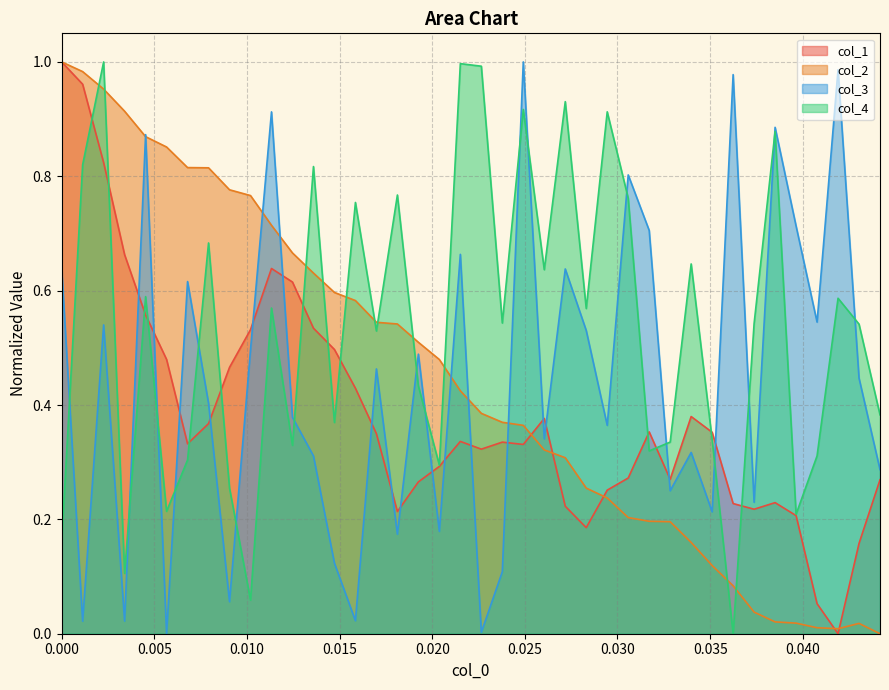

Which series ends up on top after the final intersection of col_4 and col_2?

col_4